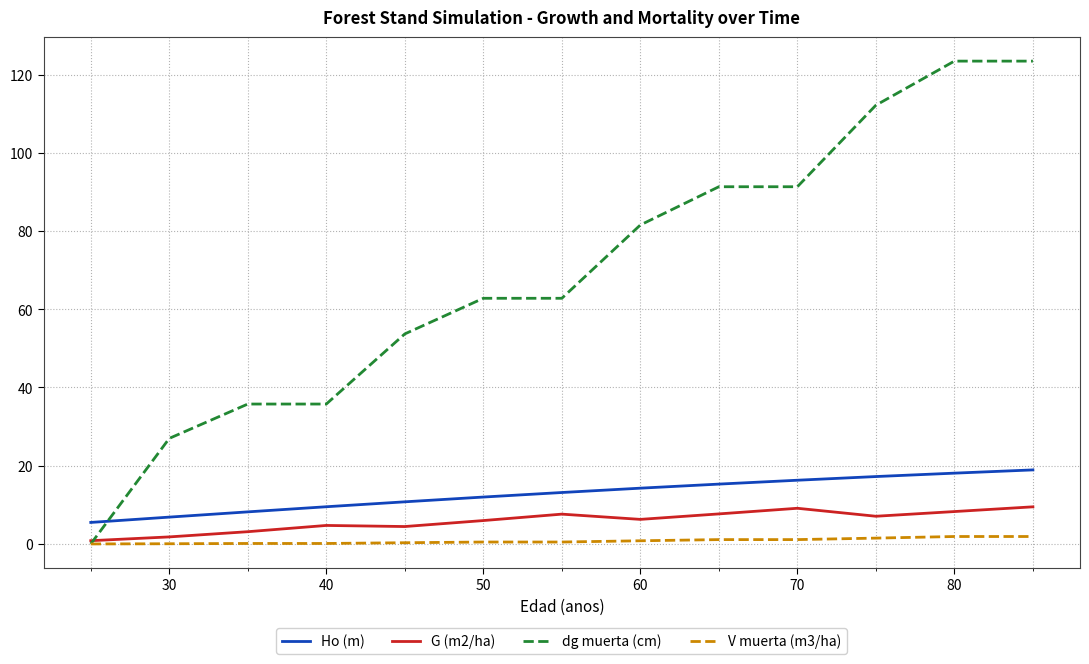

Which series has the largest range (max minus min)?

dg muerta (cm)